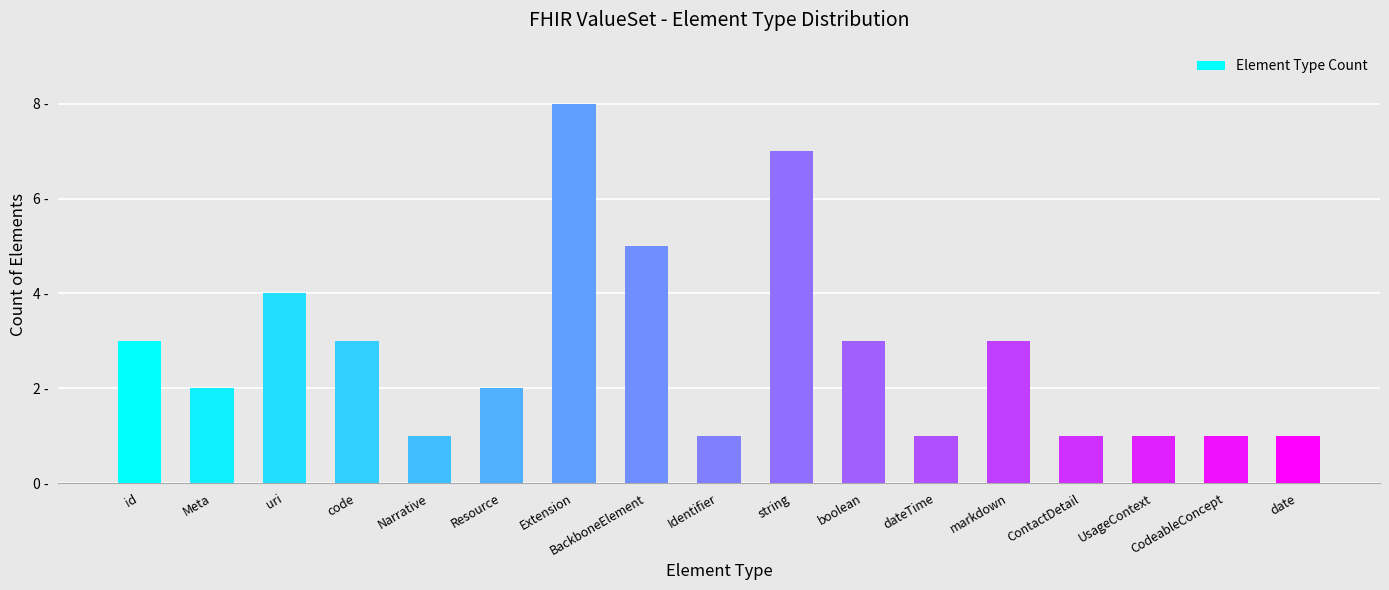

At which category does the chart reach its peak across all series?

Extension